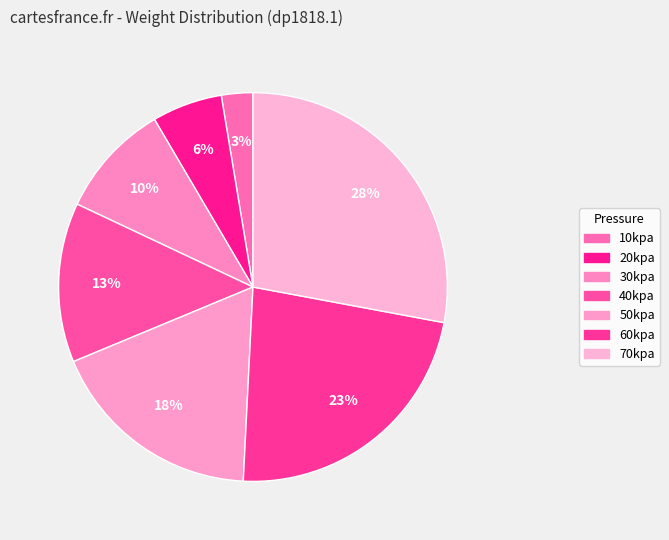

Rank the categories by value from highest to lowest.

70kpa, 60kpa, 50kpa, 40kpa, 30kpa, 20kpa, 10kpa